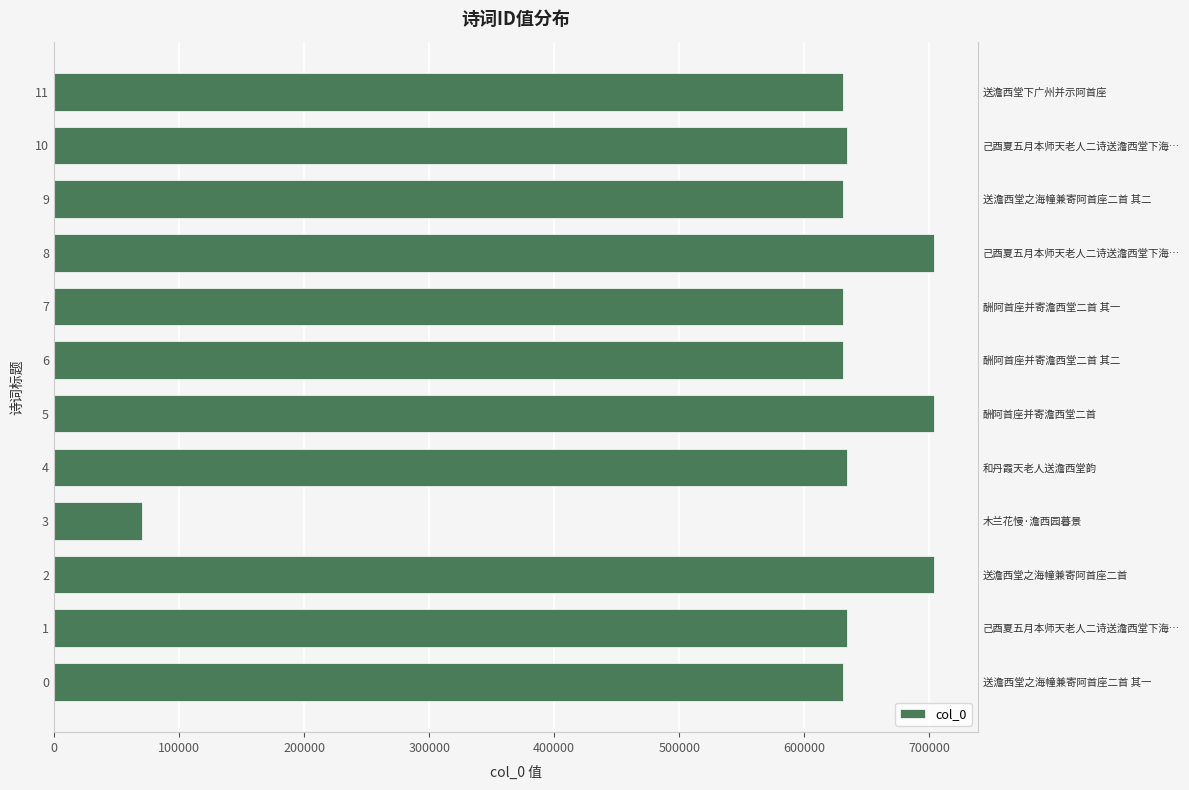

What is the smallest value displayed?

70464